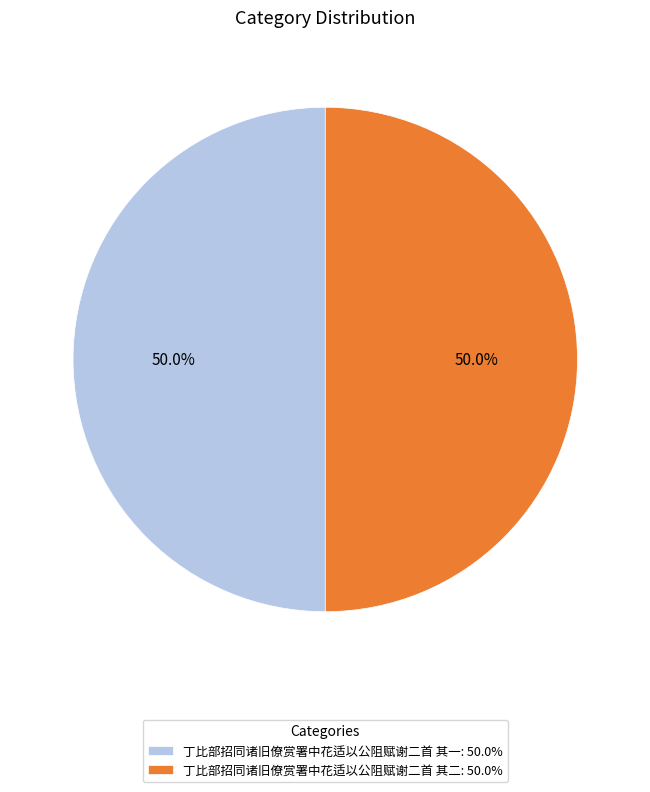

True or false: 丁比部招同诸旧僚赏署中花适以公阻赋谢二首 其一 accounts for 58% of the total.

False